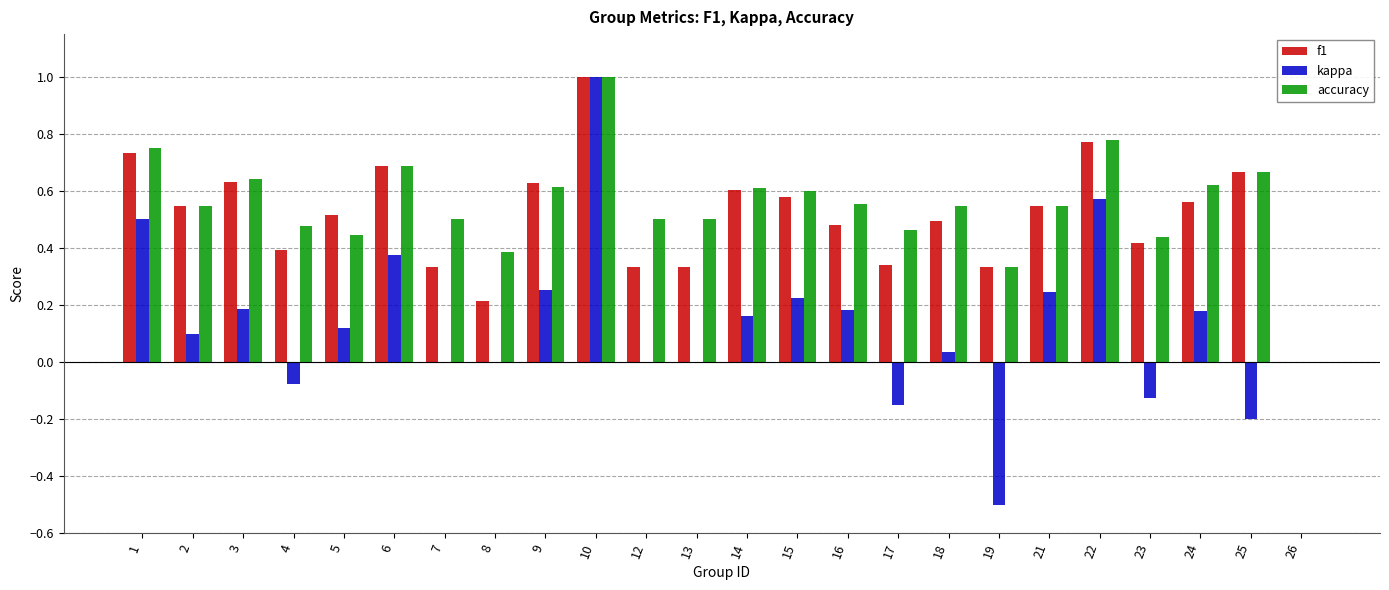

Which series changed the most between 2 and 10?

kappa